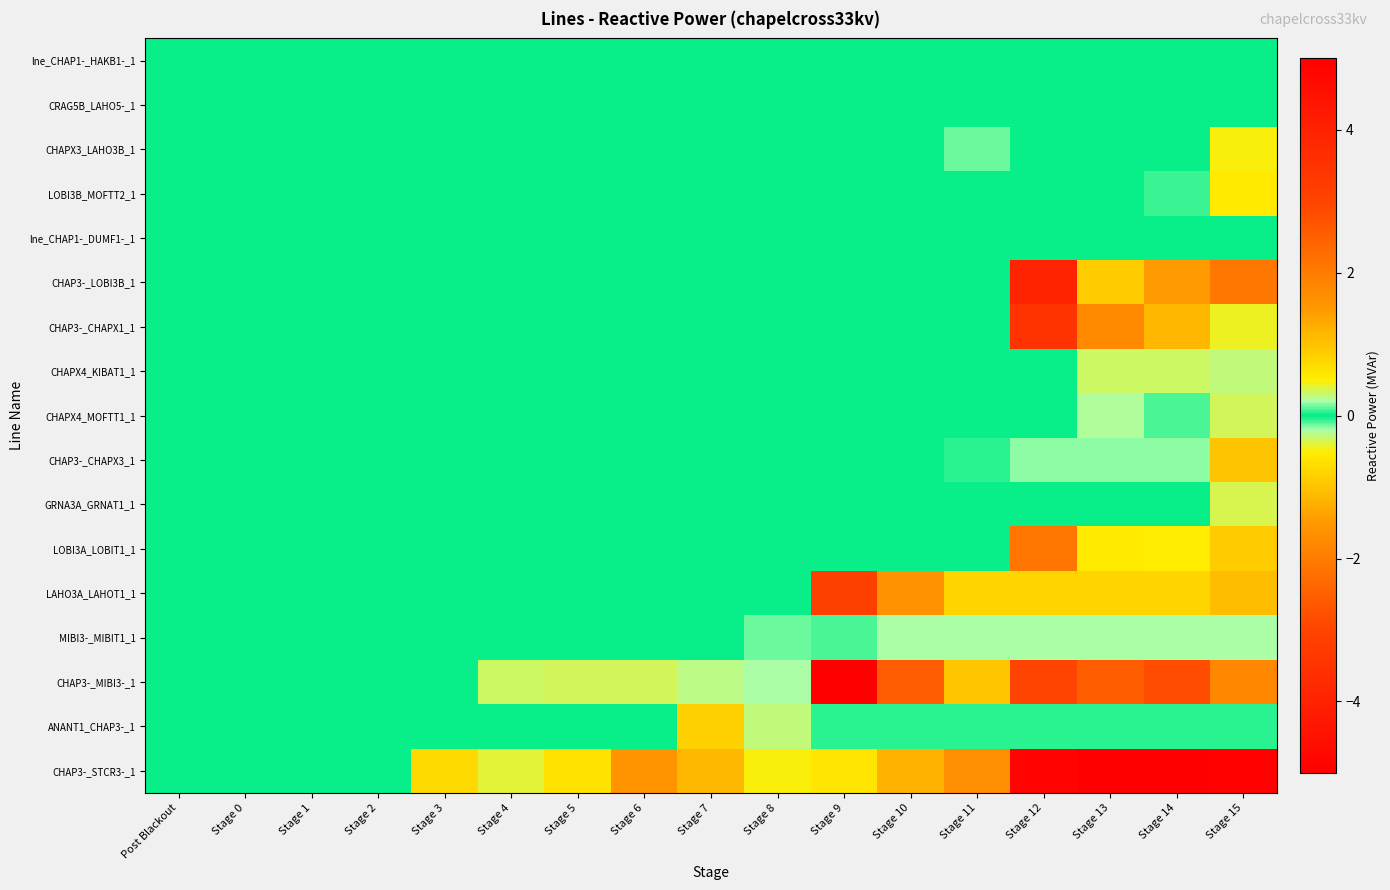

Rank the series by their maximum value, from highest to lowest.

CHAP3-_MIBI3-_1, CHAP3-_STCR3-_1, CHAP3-_LOBI3B_1, CHAP3-_CHAPX1_1, LAHO3A_LAHOT1_1, LOBI3A_LOBIT1_1, CHAP3-_CHAPX3_1, ANANT1_CHAP3-_1, CHAPX4_MOFTT1_1, MIBI3-_MIBIT1_1, CHAPX3_LAHO3B_1, LOBI3B_MOFTT2_1, GRNA3A_GRNAT1_1, CRAG5B_LAHO5-_1, lne_CHAP1-_HAKB1-_1, lne_CHAP1-_DUMF1-_1, CHAPX4_KIBAT1_1